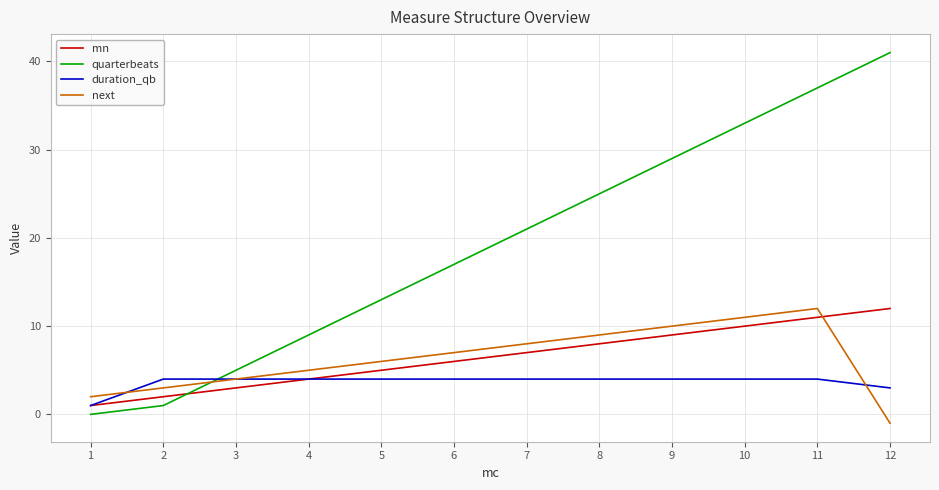

Is the value of quarterbeats at 7 greater than the value of mn at 7?

Yes